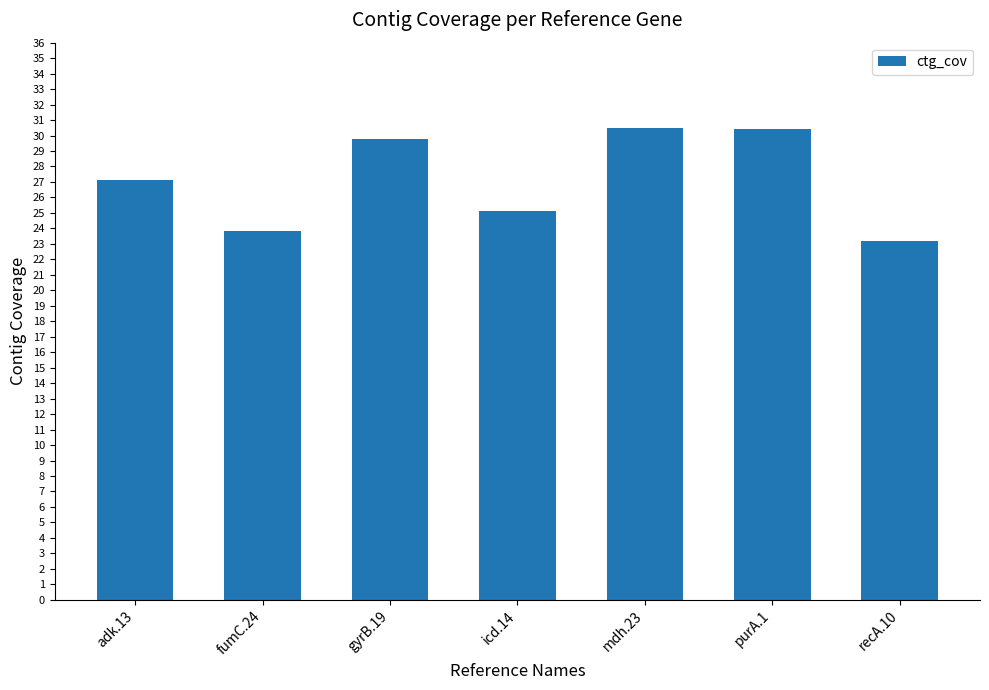

Which has a higher value, gyrB.19 or recA.10?

gyrB.19